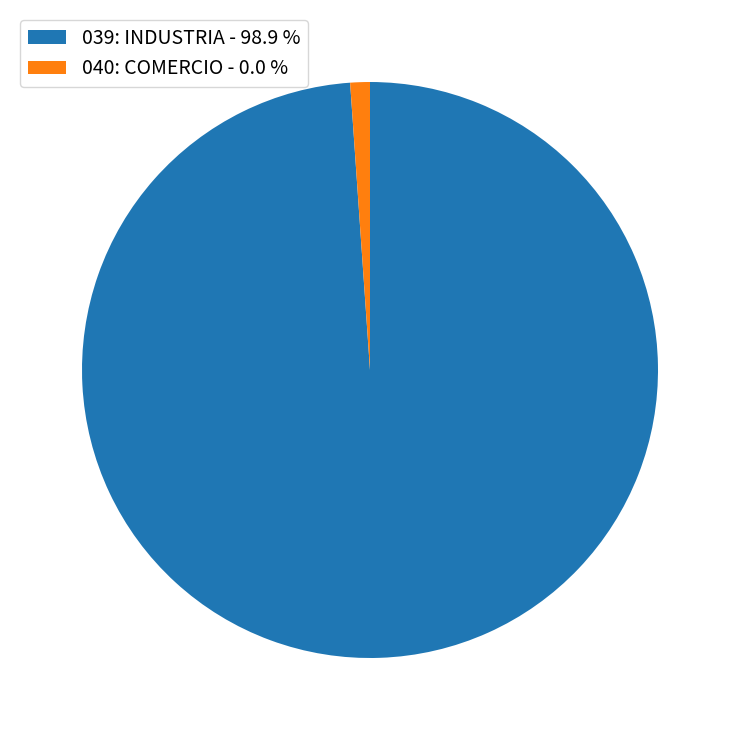

Is the sum of 039: INDUSTRIA - 98.9 % and 040: COMERCIO - 0.0 % greater than half?

Yes